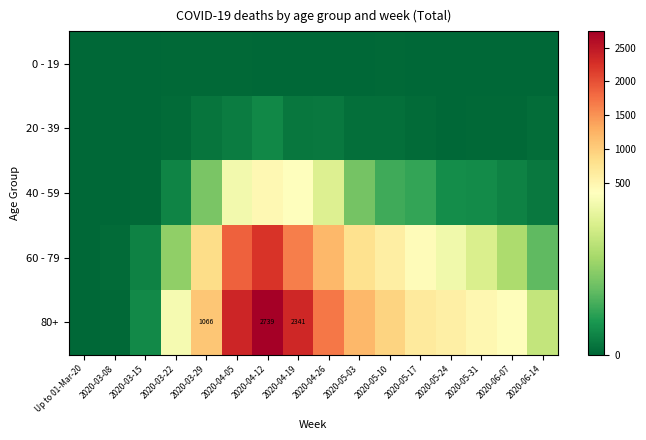

True or false: 80+ has a value of 427 at 2020-03-29.

False